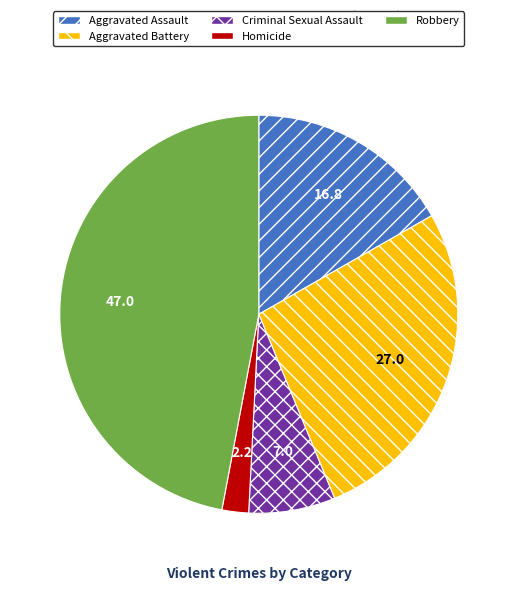

Is Robbery the majority of the pie?

No